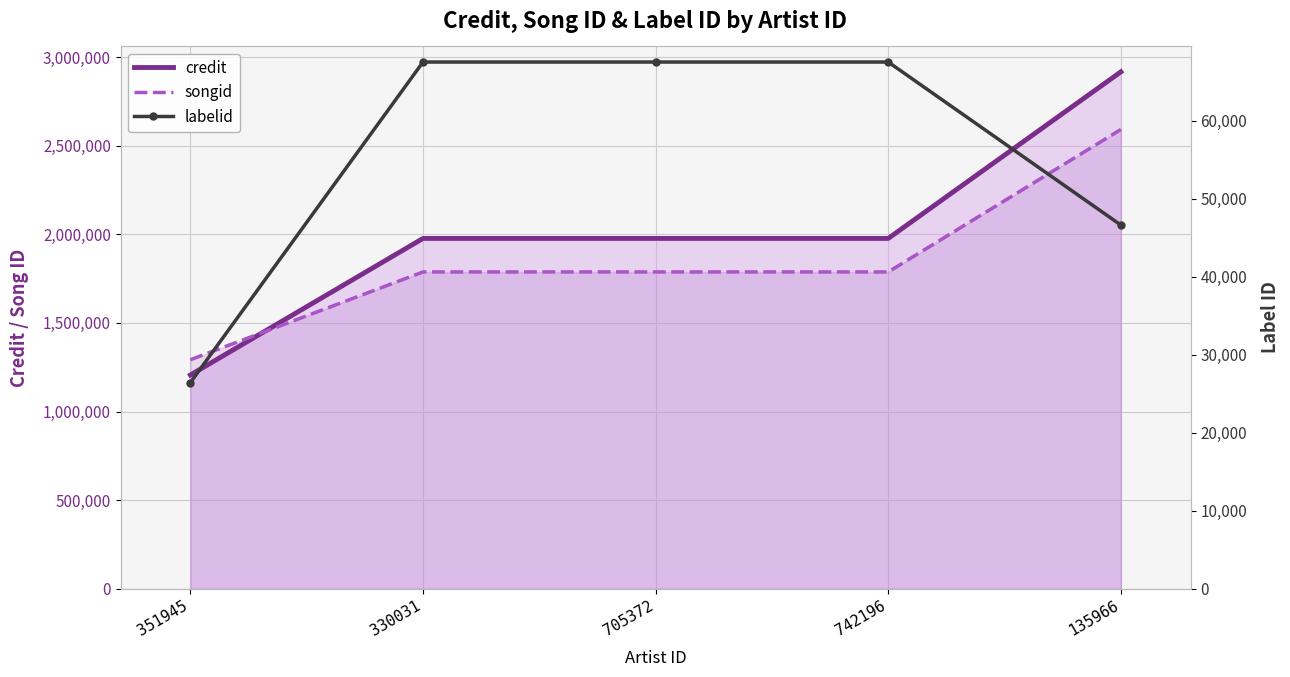

What is the sum of all songid values?

9246235